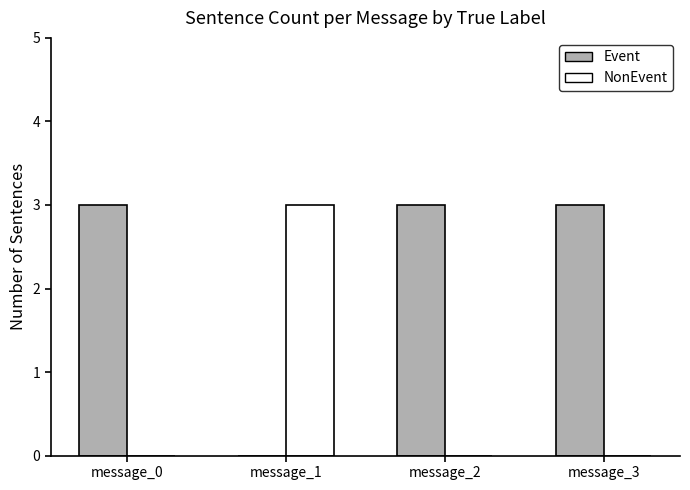

Which series has the largest total across all categories?

Event